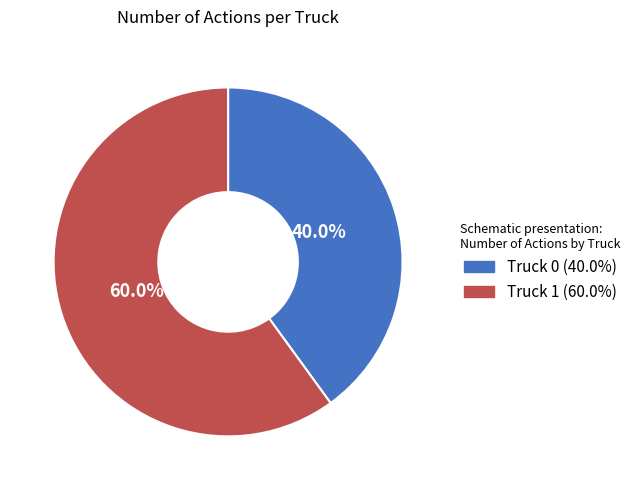

To the nearest percent, what is the combined percentage of Truck 1 and Truck 0?

100%